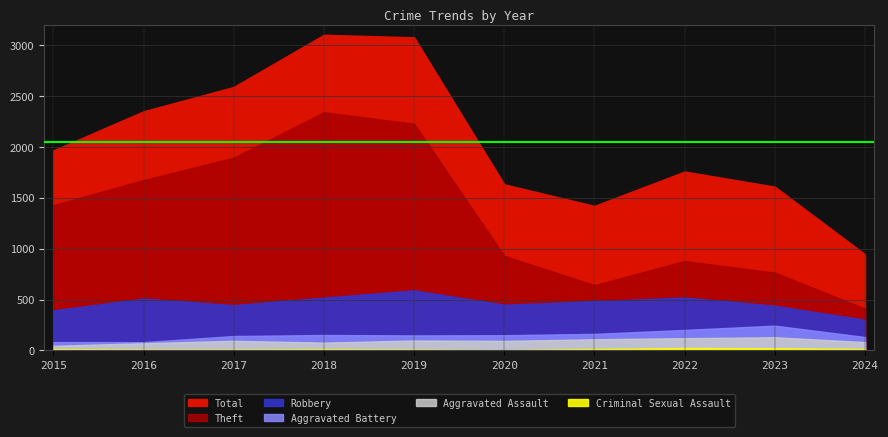

True or false: Criminal Sexual Assault and Aggravated Assault intersect in this chart.

False